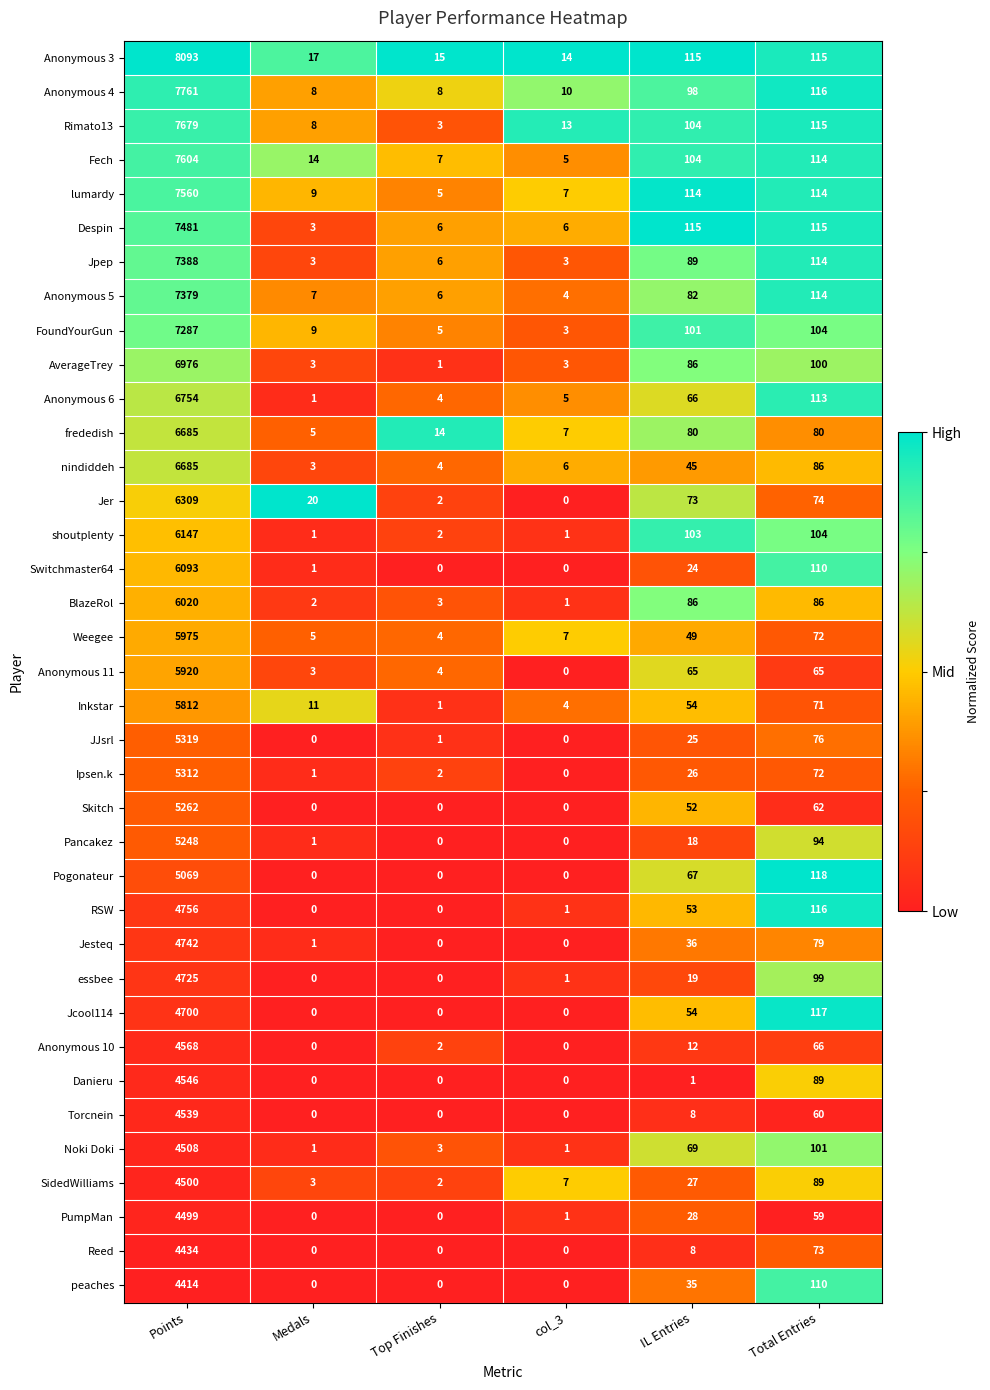

At which label does Pancakez first exceed 18?

Points